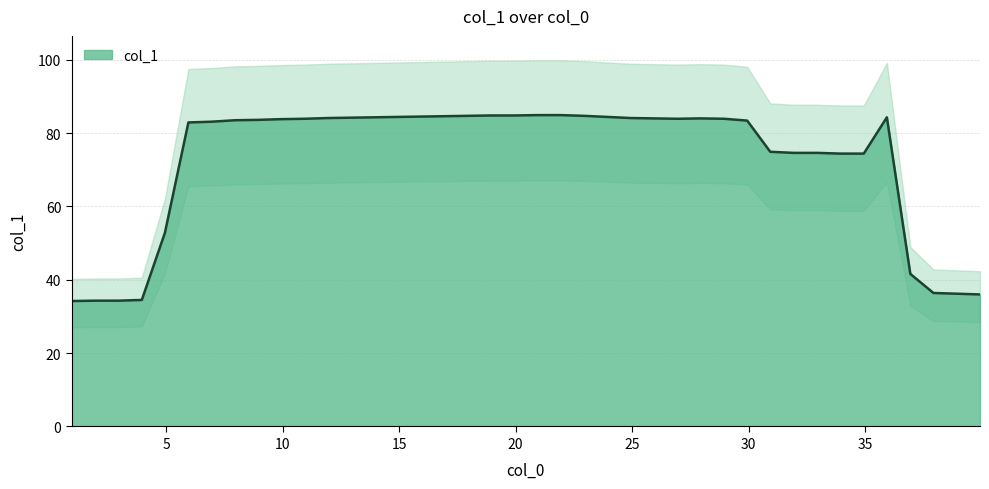

Reading left to right, extract all data points from this chart.

34.2	34.3	34.3	34.5	52.8	82.9	83.1	83.5	83.6	83.8	83.9	84.1	84.2	84.3	84.4	84.5	84.6	84.7	84.8	84.8	84.9	84.9	84.7	84.4	84.1	84.0	83.9	84.0	83.9	83.4	74.9	74.6	74.6	74.4	74.4	84.3	41.6	36.4	36.2	36.0